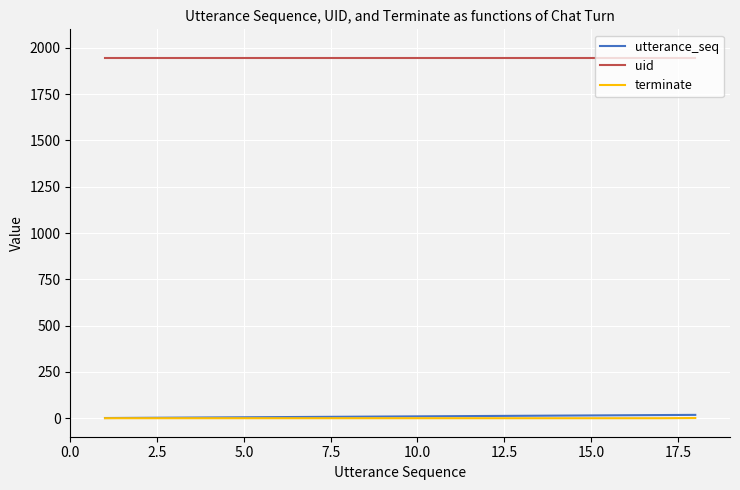

At how many categories does at least one series exceed 181?

18